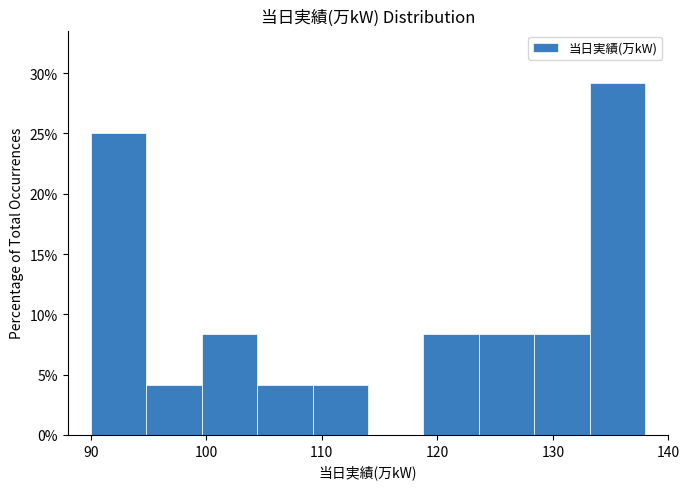

What is the height of the bar covering 128.4 to 133.2 on the x-axis? Neither the bar edges nor the heights are printed on the chart, so give them approximately, as read against the axes.

8.5